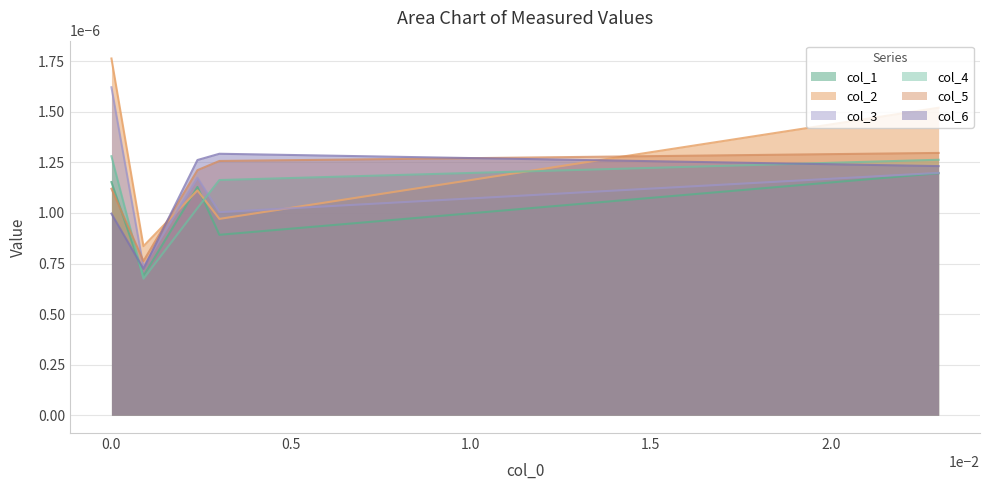

True or false: col_2 and col_6 intersect in this chart.

True